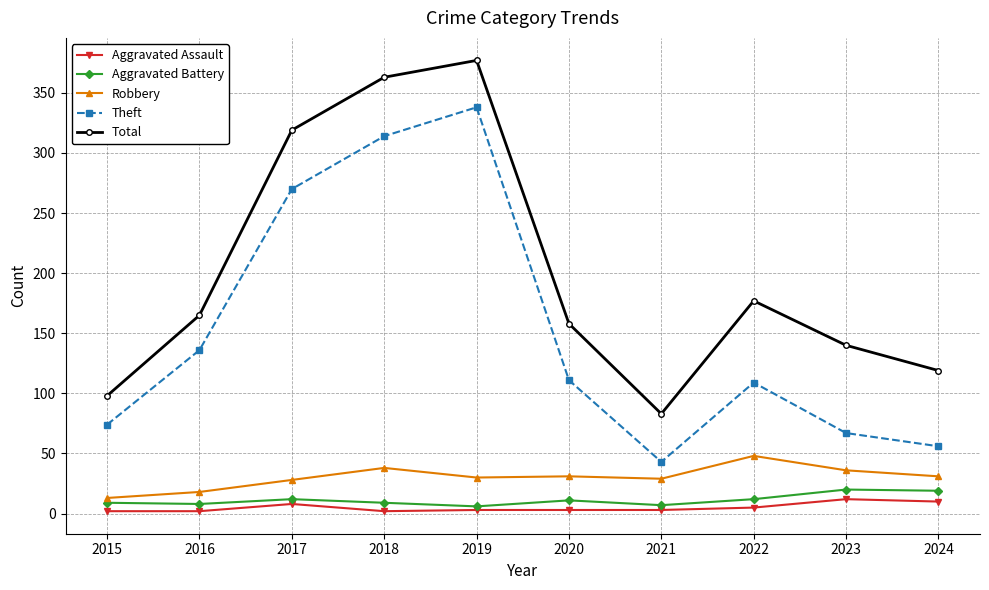

True or false: Robbery and Aggravated Assault cross at least once.

False